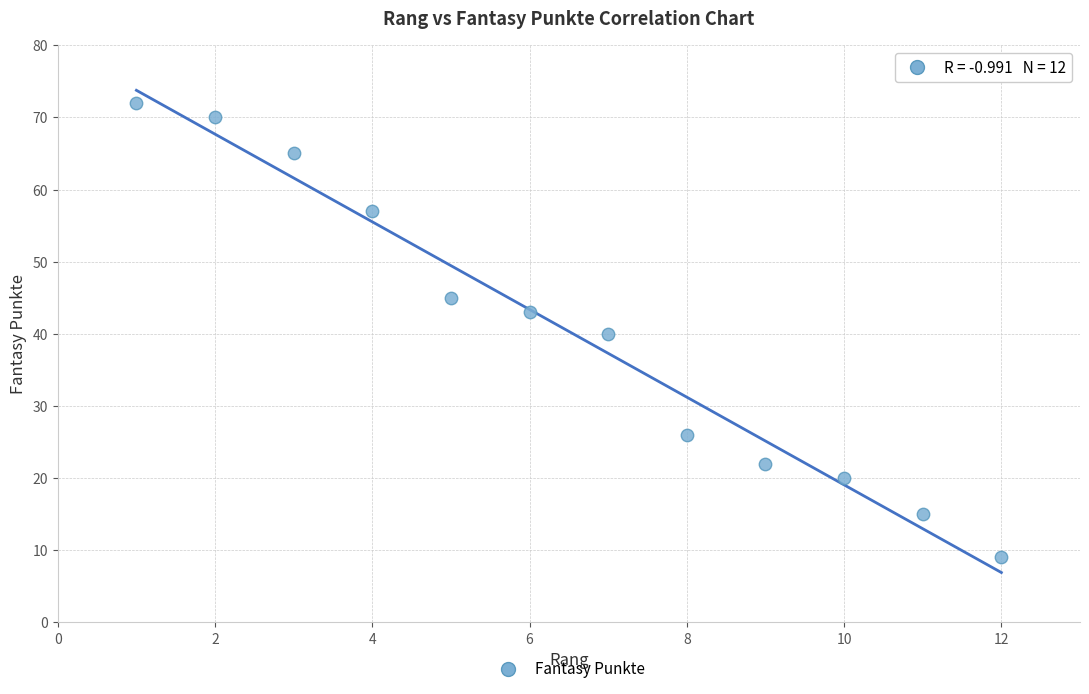

What is the average Y value?

40